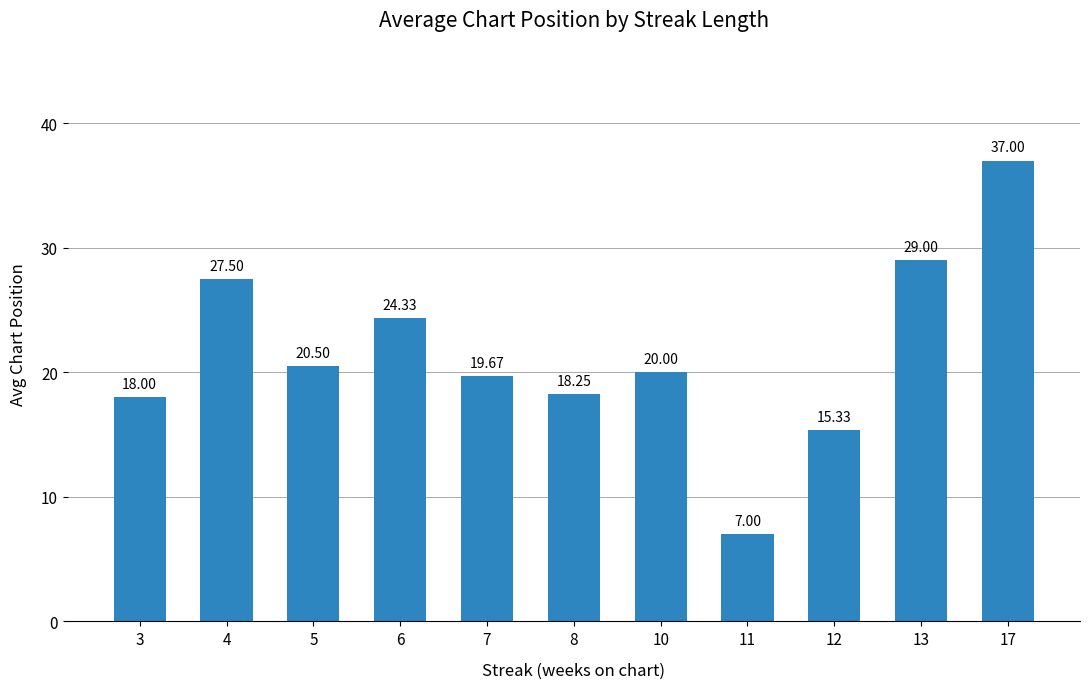

Between 7 and 8, which is larger?

7